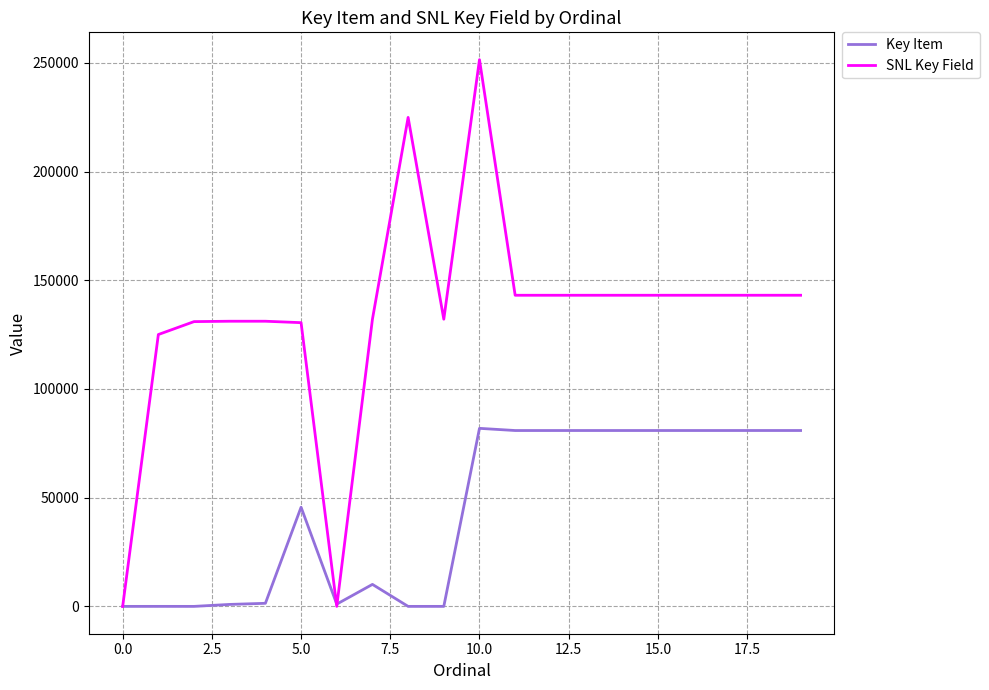

List the series in order of their peak value, highest first.

SNL Key Field, Key Item